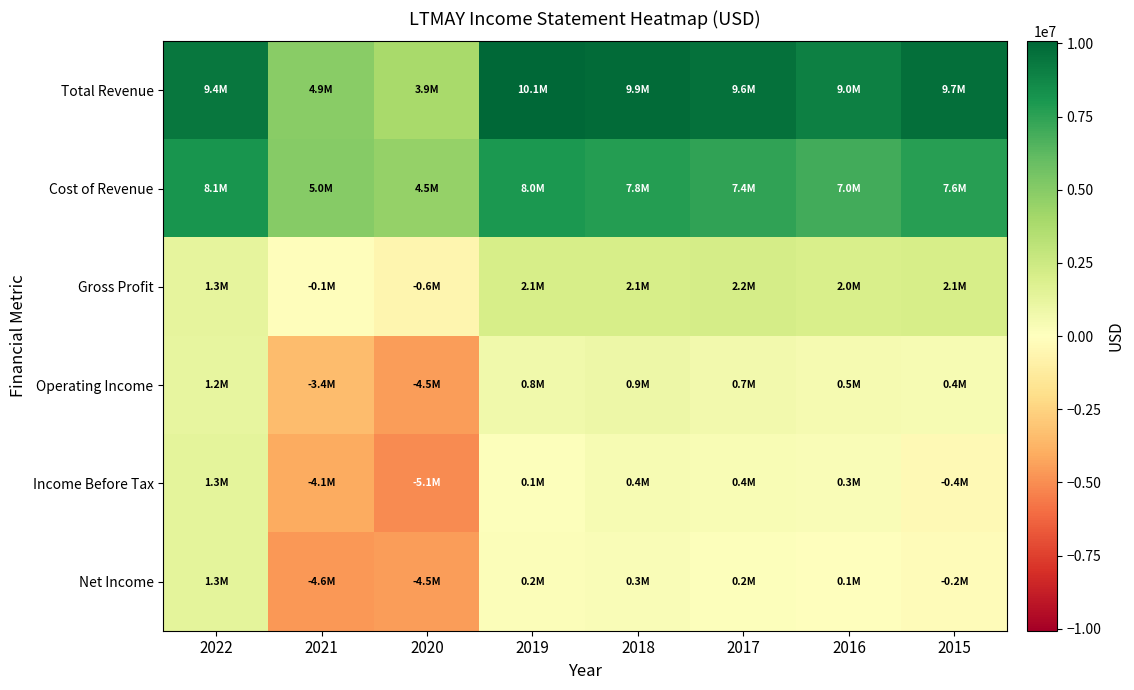

Which category has the highest value across all series?

2019